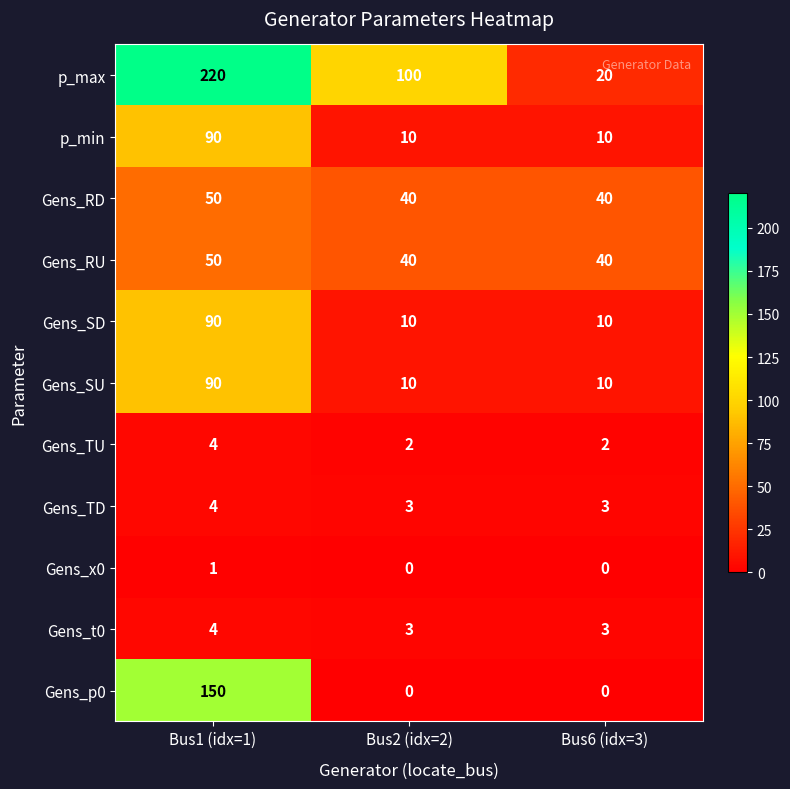

At which label does p_min reach its peak?

Bus1 (idx=1)